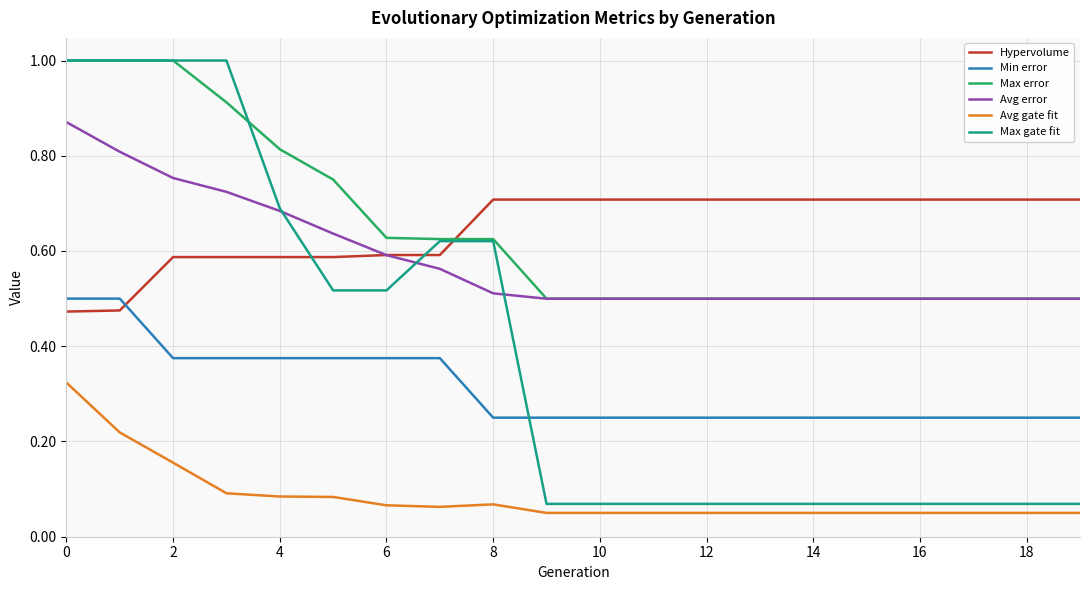

After their last crossing, which series has the higher values: Max gate fit or Min error?

Min error